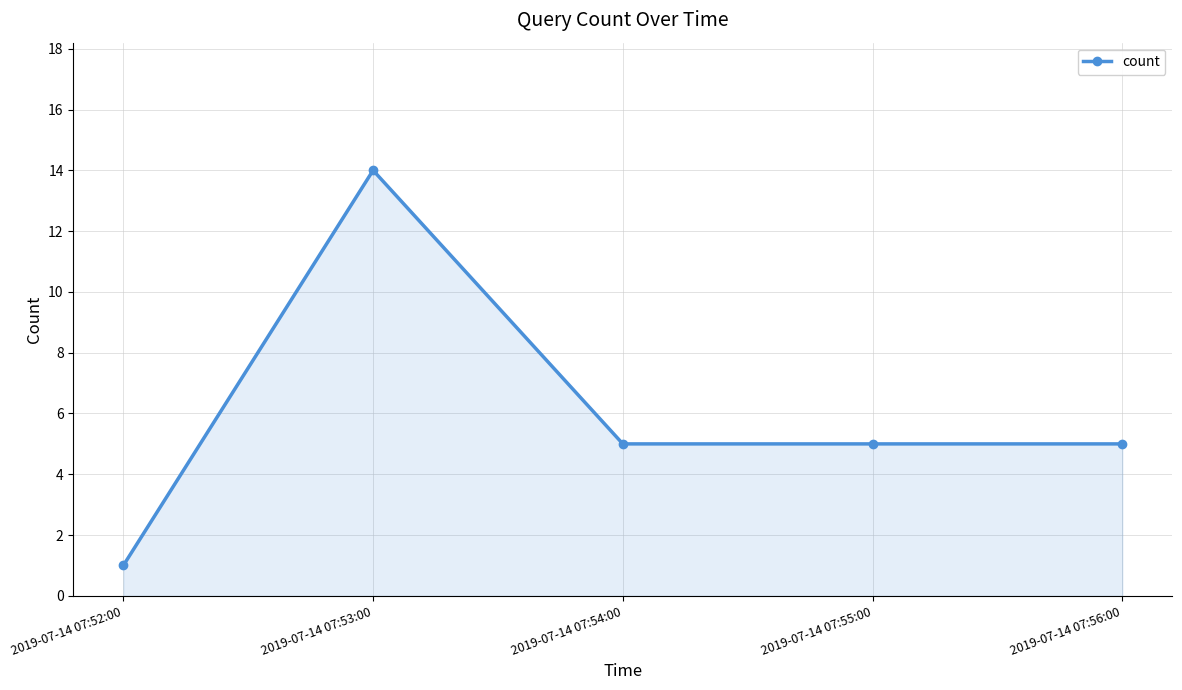

At which category does the data reach its first local peak?

2019-07-14 07:53:00